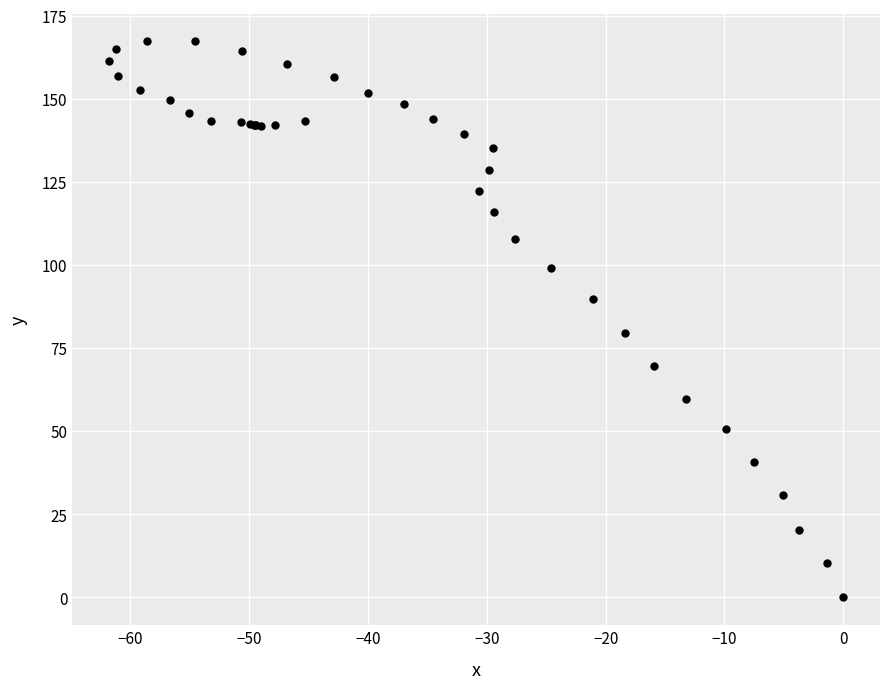

What Y value in the scatter plot is closest to 83?

79.6